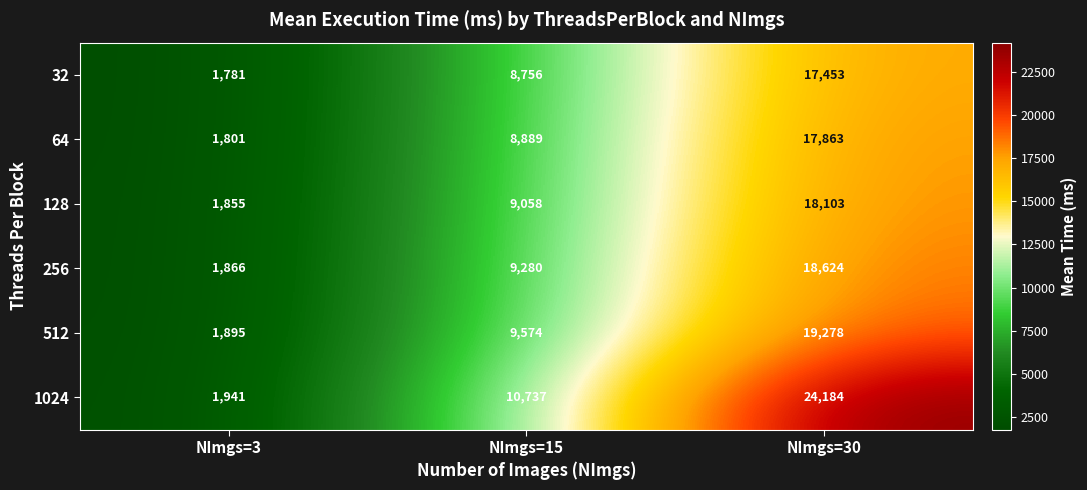

At which category is the sum across all series the highest?

NImgs=30